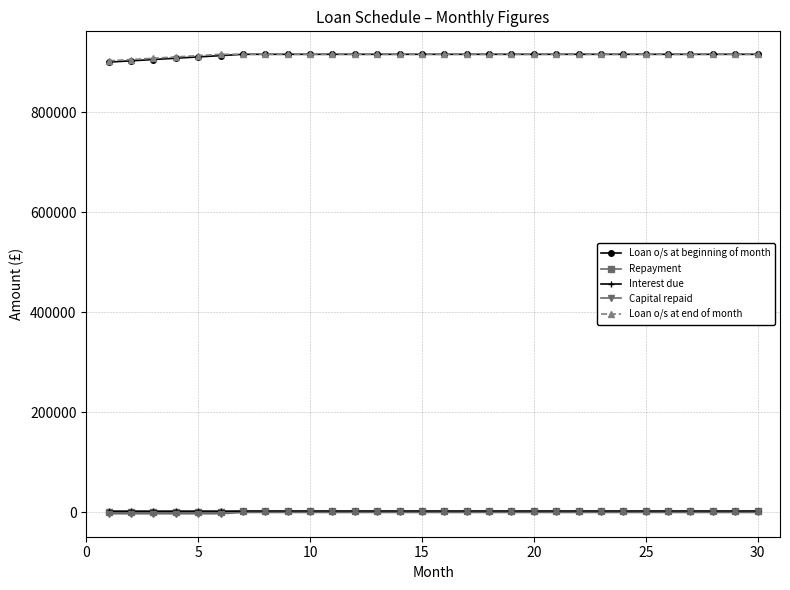

What is the value of the Loan o/s at beginning of month point at the 26th from the left?

915614.5